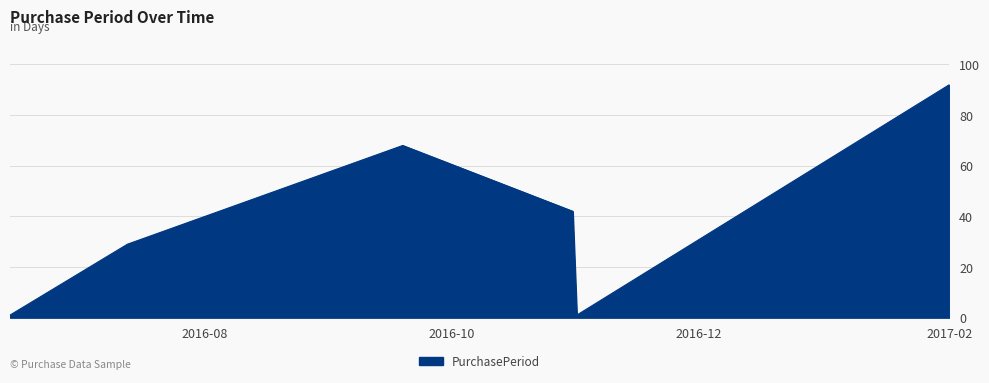

What is the difference between the maximum and second lowest values?

91